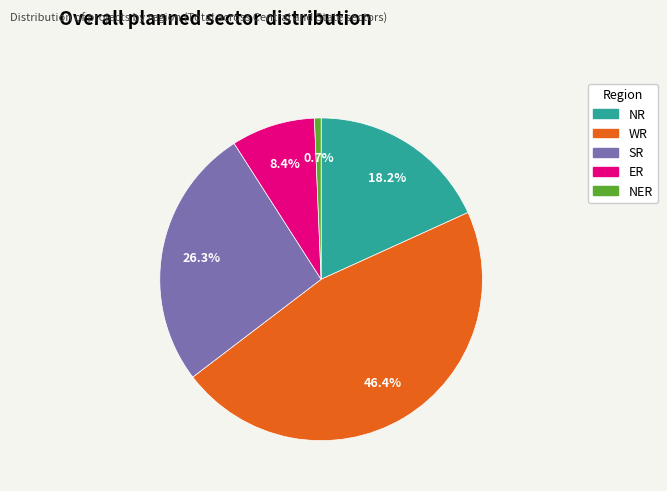

How many slices are in this pie chart?

5